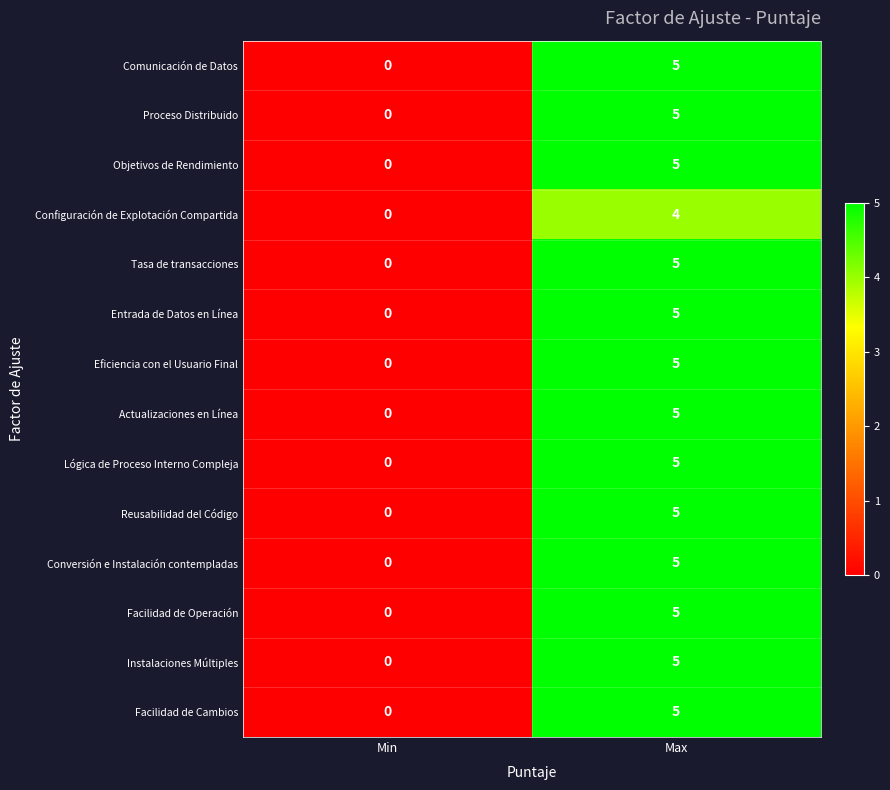

What is the approximate value of Proceso Distribuido at Max?

5